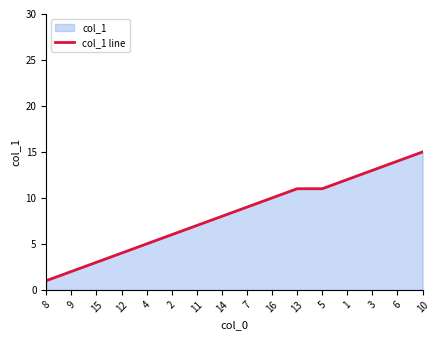

List the labels in order of value, smallest first.

8, 9, 15, 12, 4, 2, 11, 14, 7, 16, 13, 5, 1, 3, 6, 10